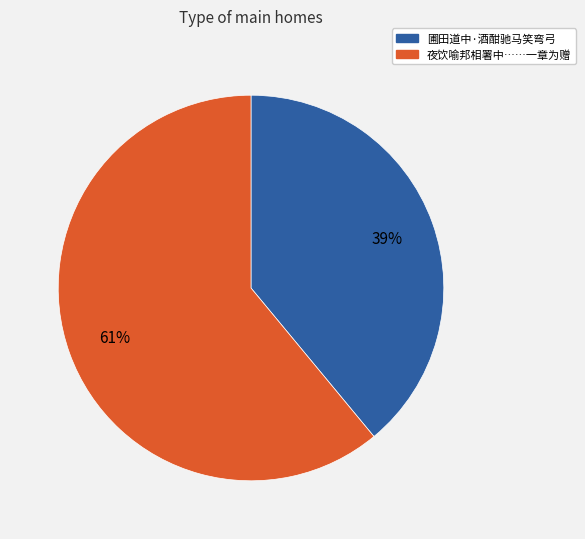

Is there a majority slice in this chart?

Yes